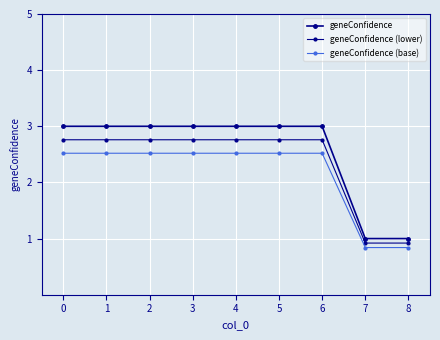

How many data points in geneConfidence are less than 3?

2